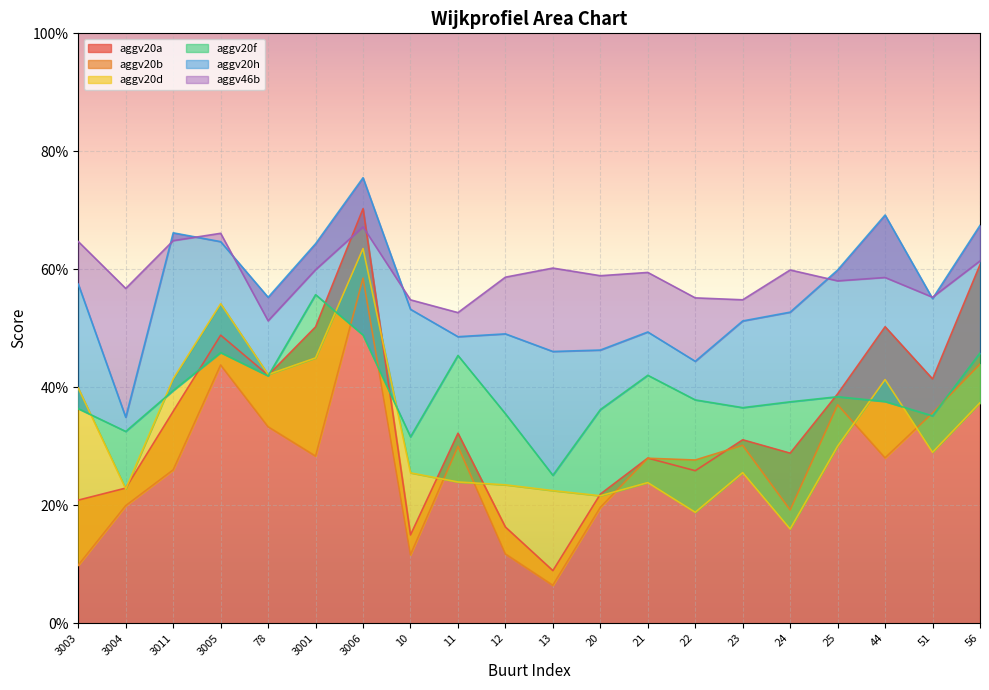

What is the difference between the maximum and second lowest values in the aggv20d series?

0.4